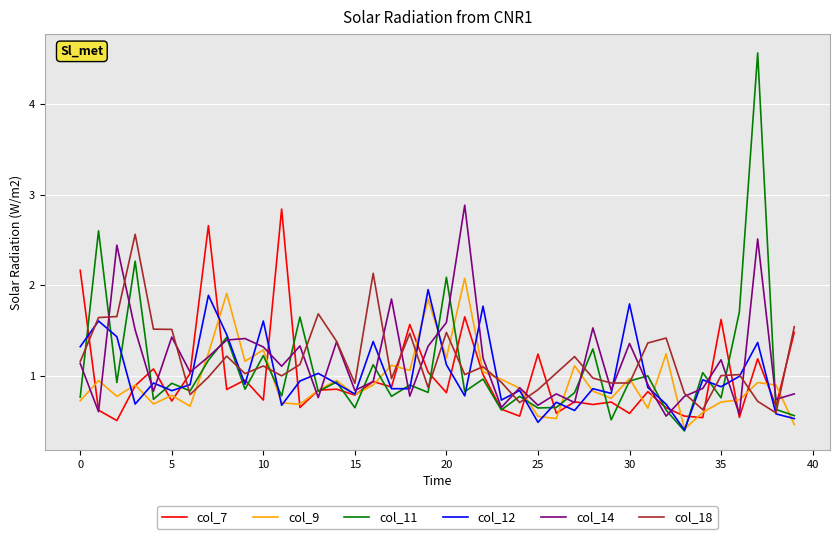

What is the maximum value for col_18?

2.6